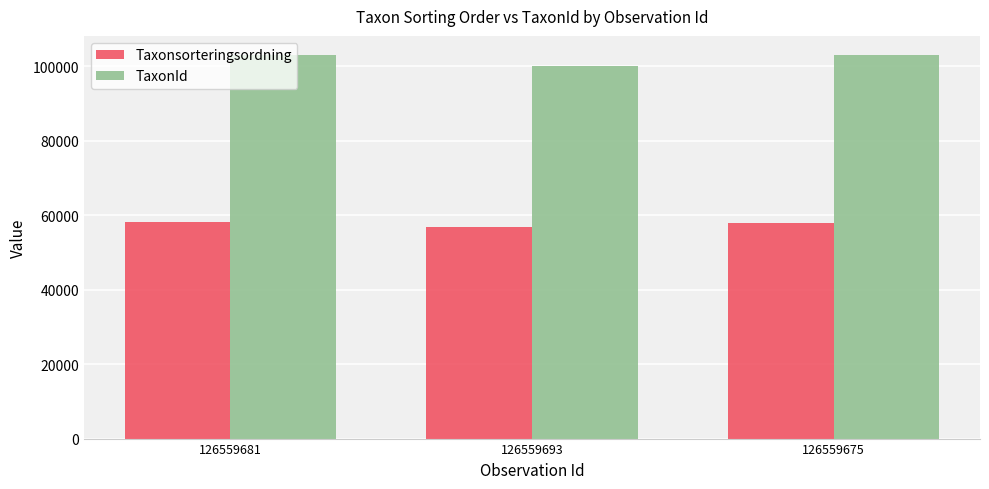

Count the number of categories in the chart.

3